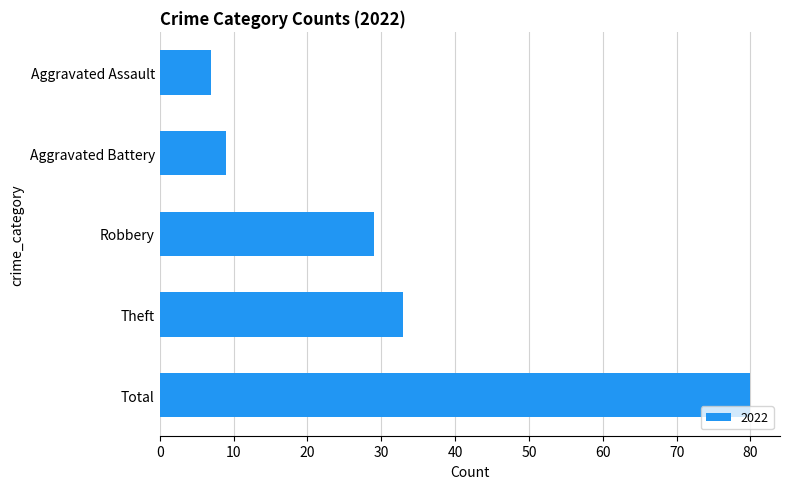

Rank the categories by value from highest to lowest.

Total, Theft, Robbery, Aggravated Battery, Aggravated Assault